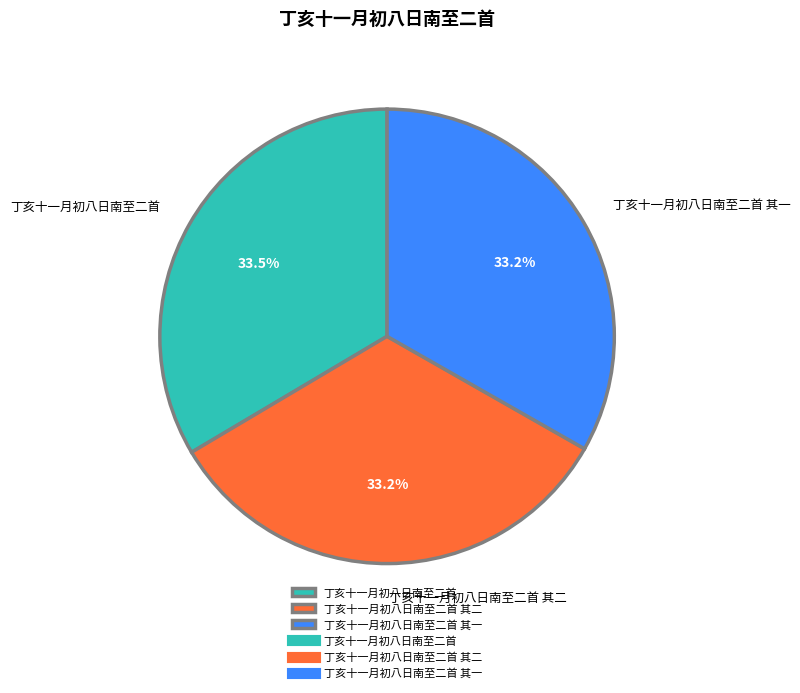

Is there any slice that represents more than half of the pie?

No